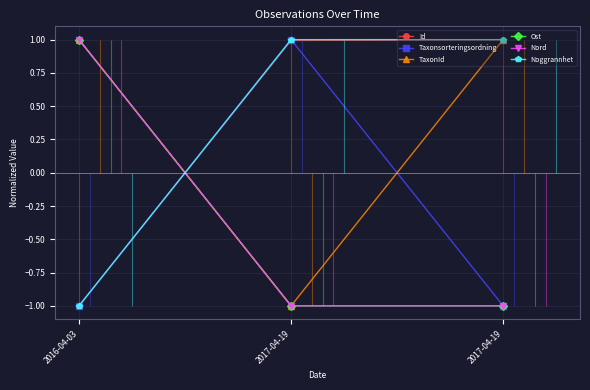

What is the maximum value shown in the chart?

1.0